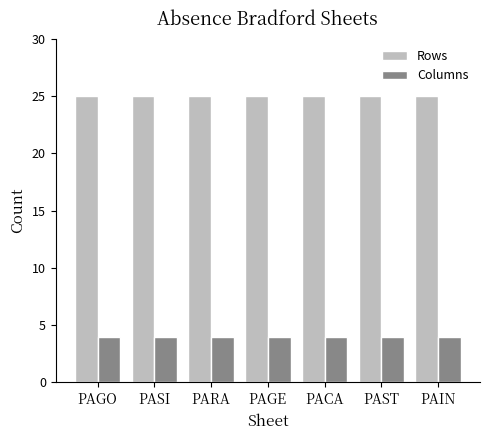

What position from the left is PACA?

5